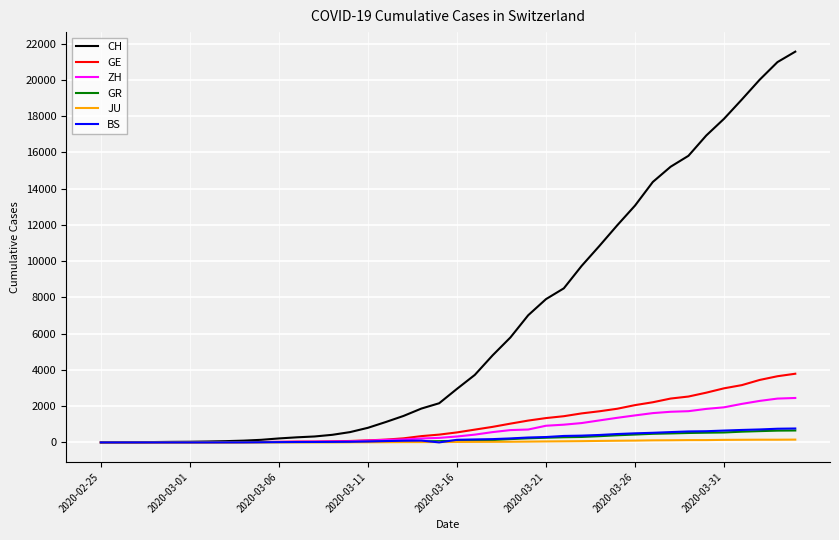

Which series has the largest total across all categories?

CH